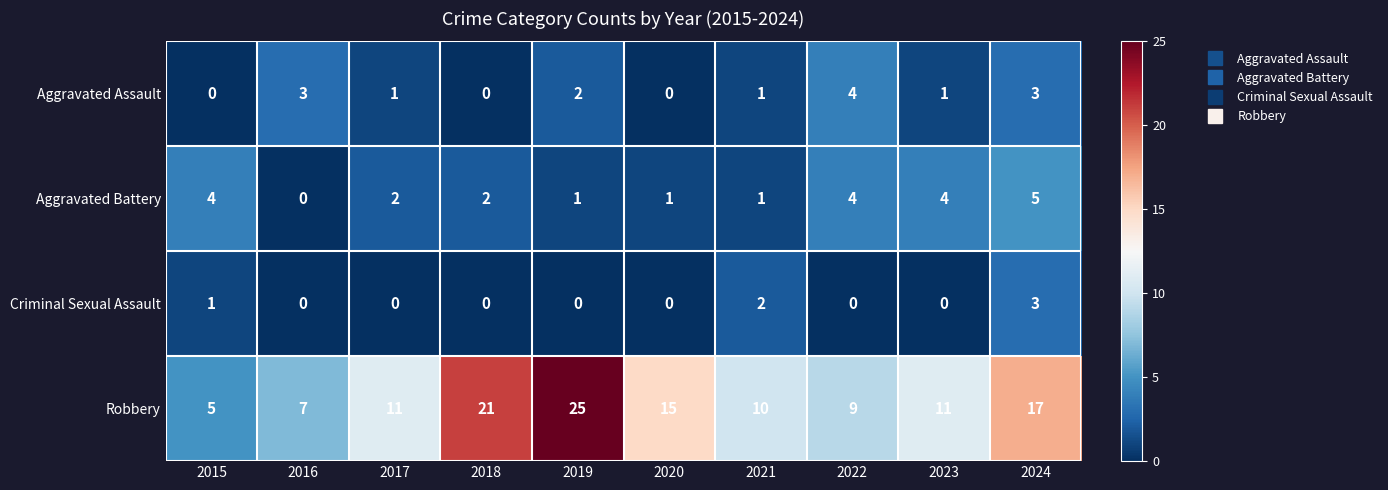

How many positive values does the Aggravated Battery series have?

9